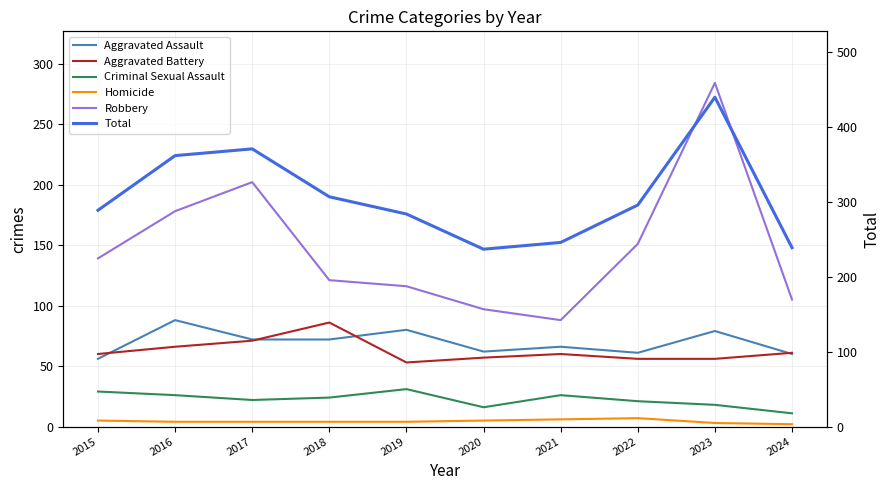

Which category has the lowest value across all series?

2024